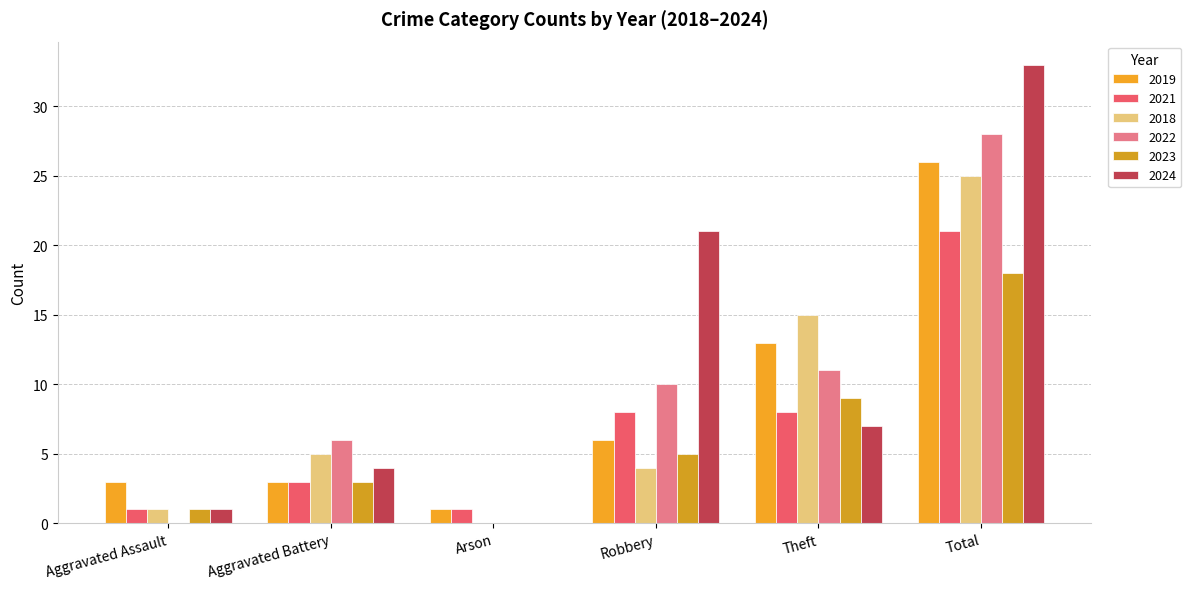

Is it true that 2024 equals 21 at Robbery?

True